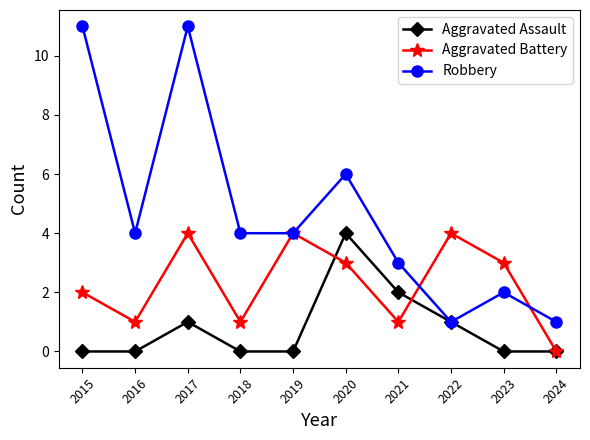

Which series has the largest total across all categories?

Robbery